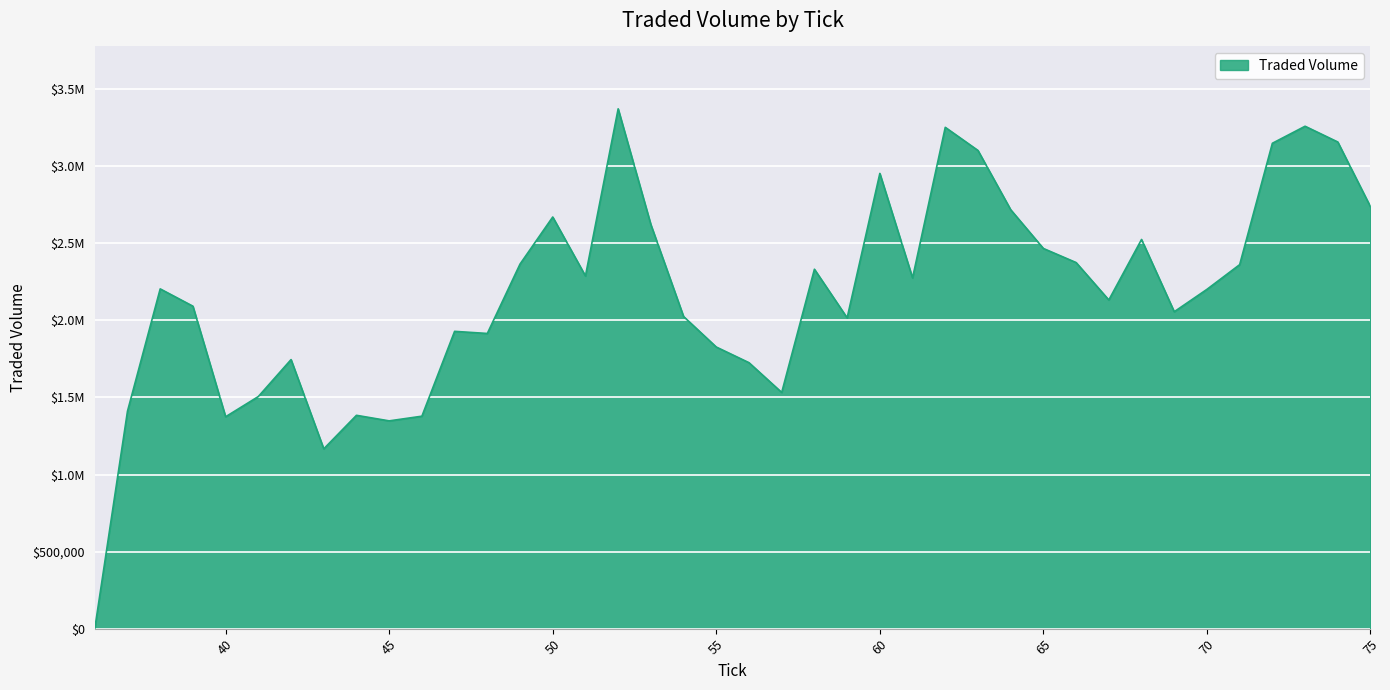

At which label does the data first exceed 2204385?

38